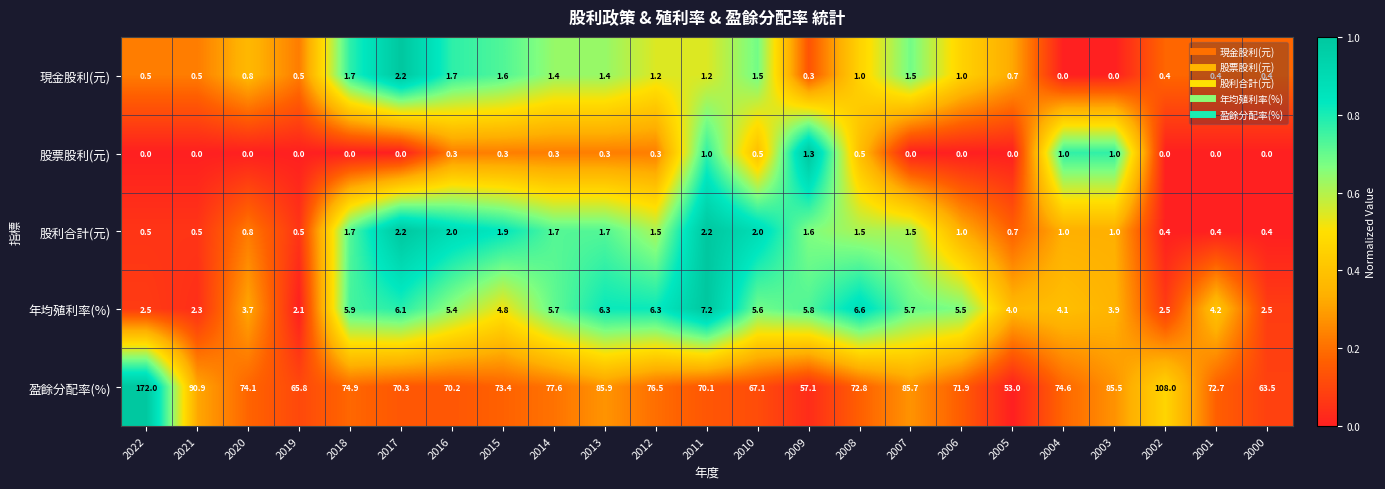

Which series has the largest total across all categories?

盈餘分配率(%)